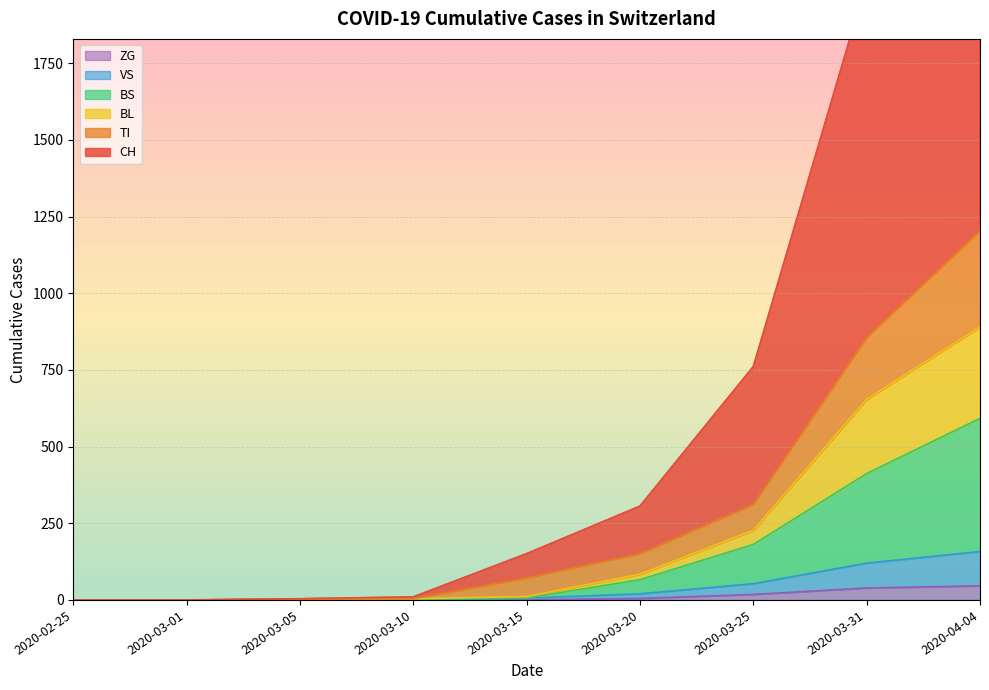

What is the label of the 7th point from the left?

2020-03-25